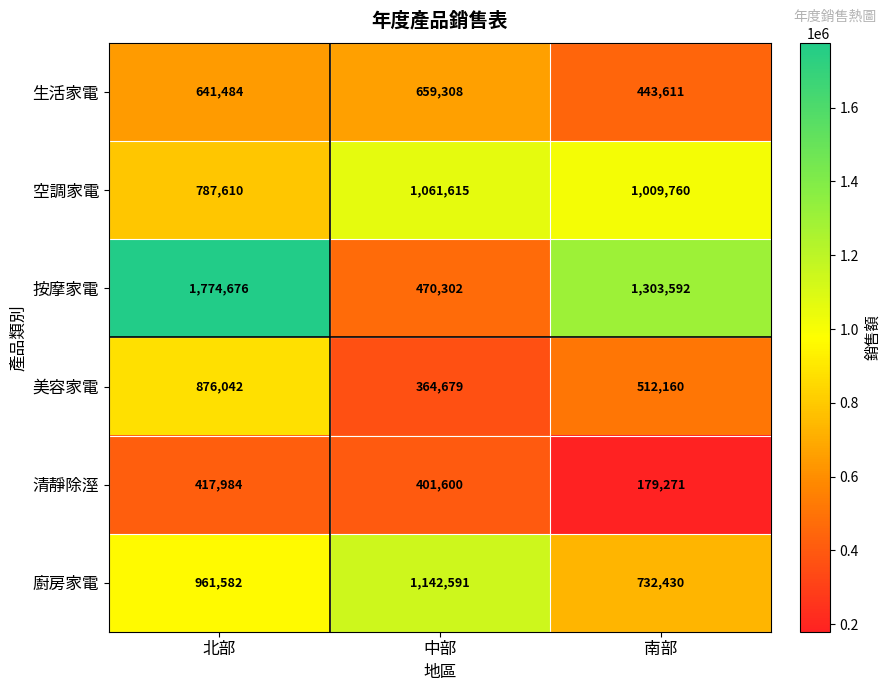

At how many categories does at least one series exceed 985847?

3